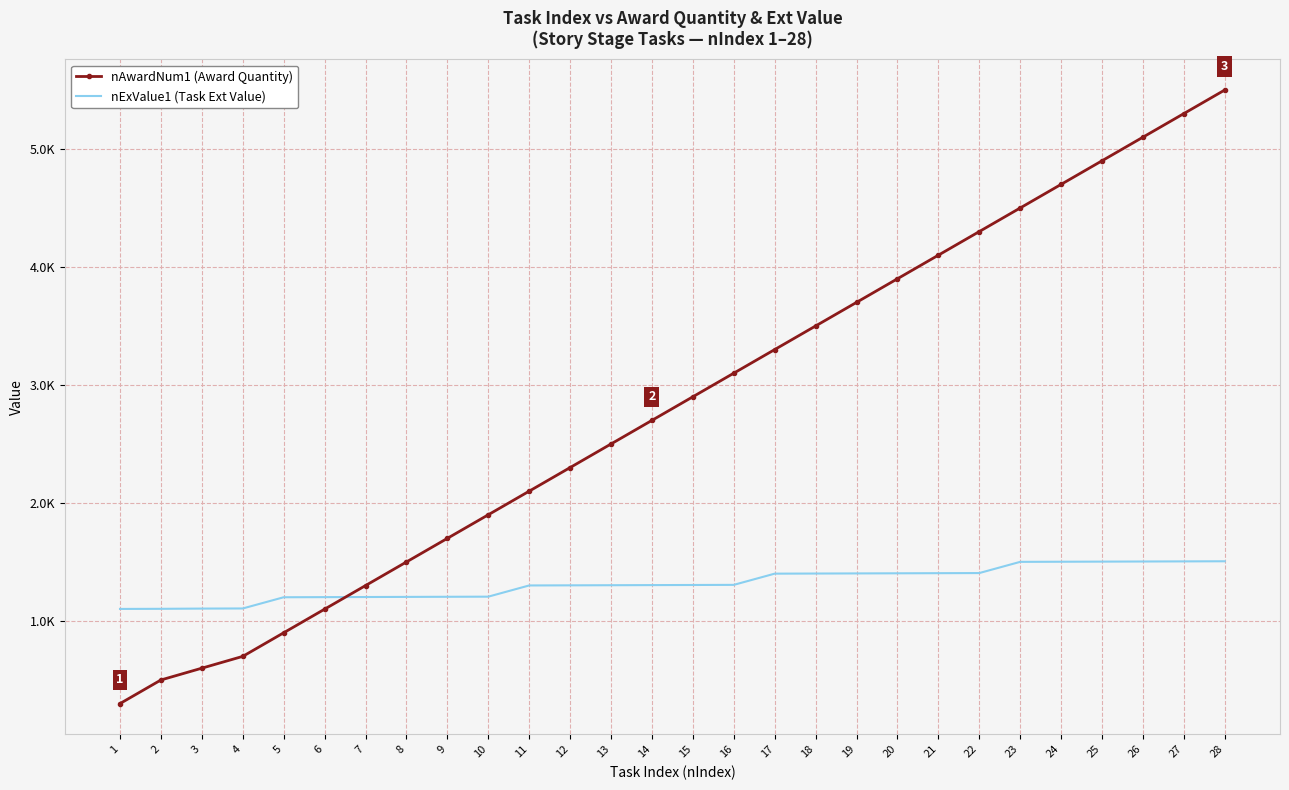

Where does the nAwardNum1 (Award Quantity) series first go above 2900?

16